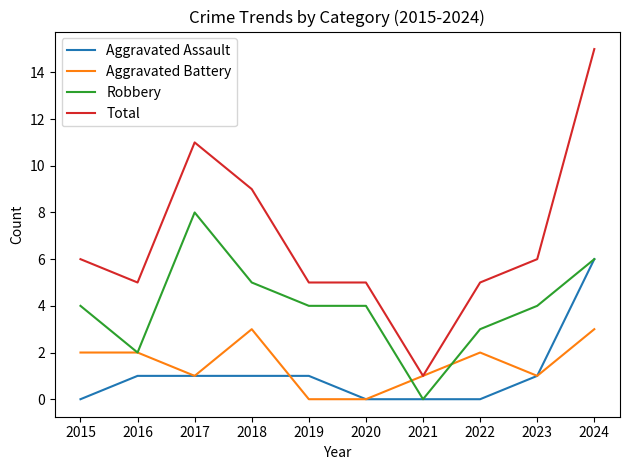

True or false: Total and Robbery intersect in this chart.

False